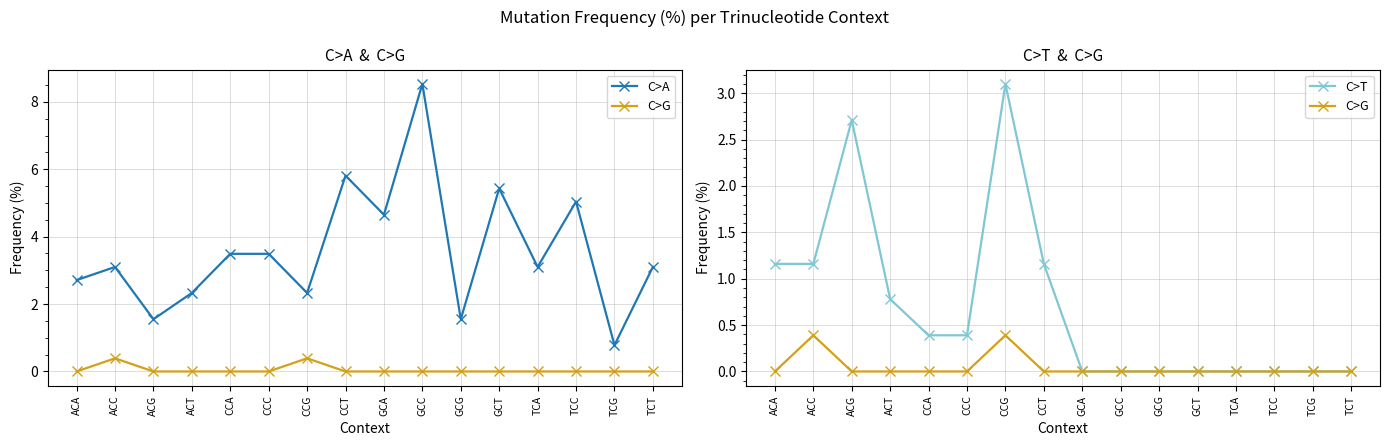

How many data points in C>A are above 3?

10